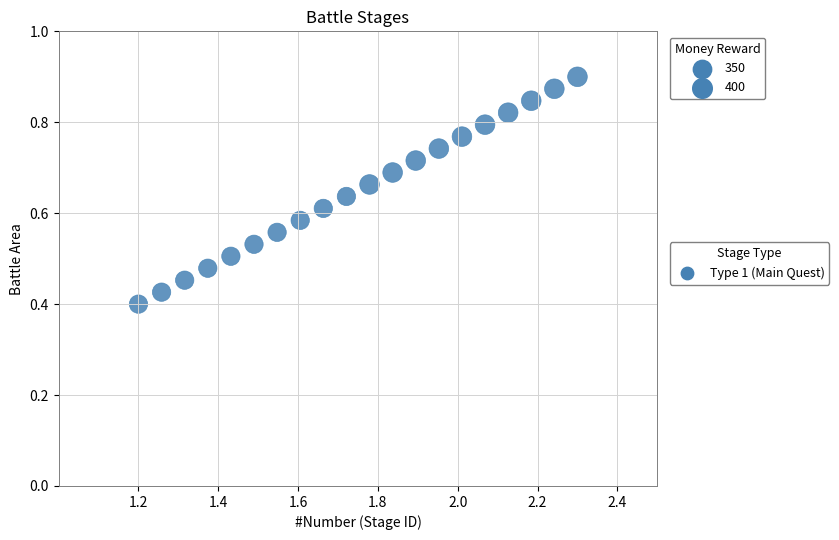

What is the range of X values (max minus min)?

1.1